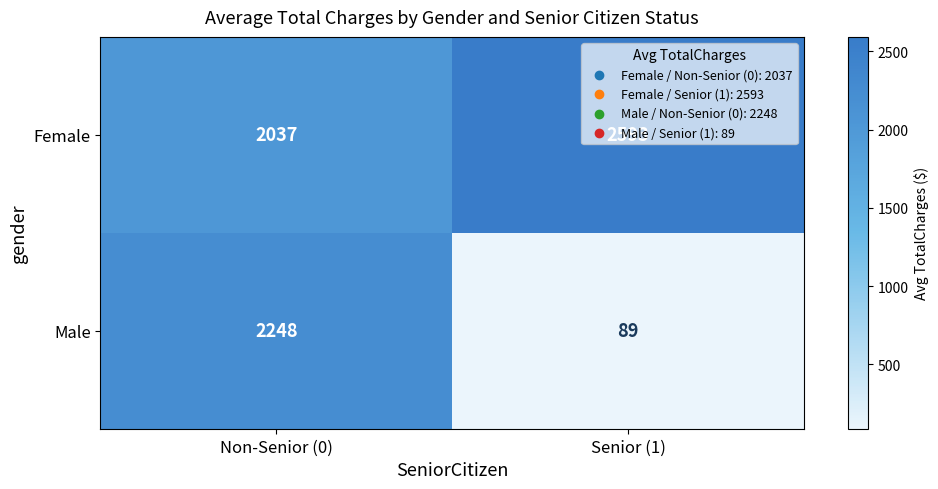

Which series changed the most between Non-Senior (0) and Senior (1)?

Male